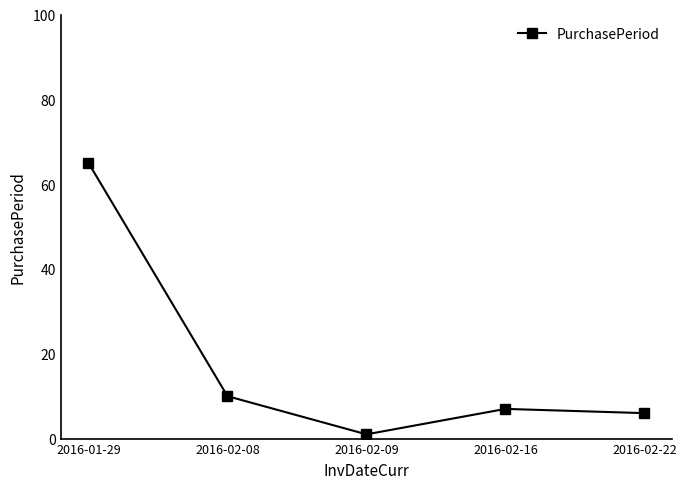

Is it true that the value at 2016-02-22 is 10?

False